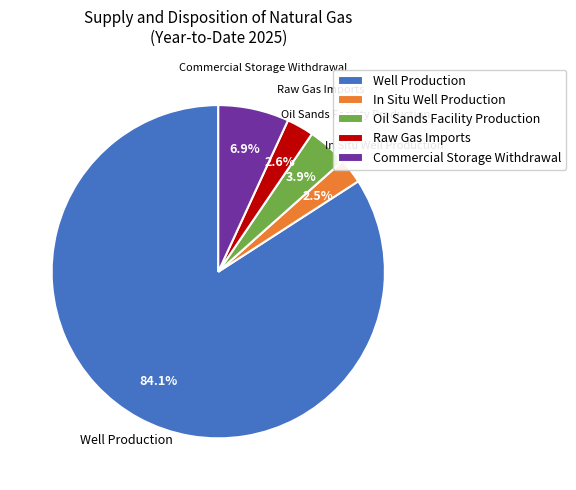

What is the largest slice in the pie chart?

Well Production